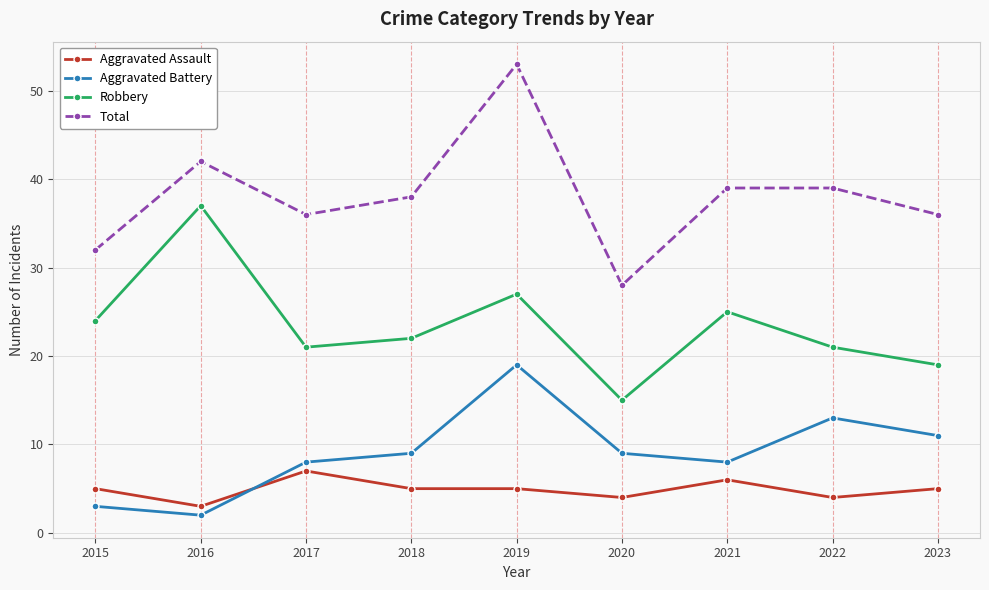

Which series has the largest range (max minus min)?

Total